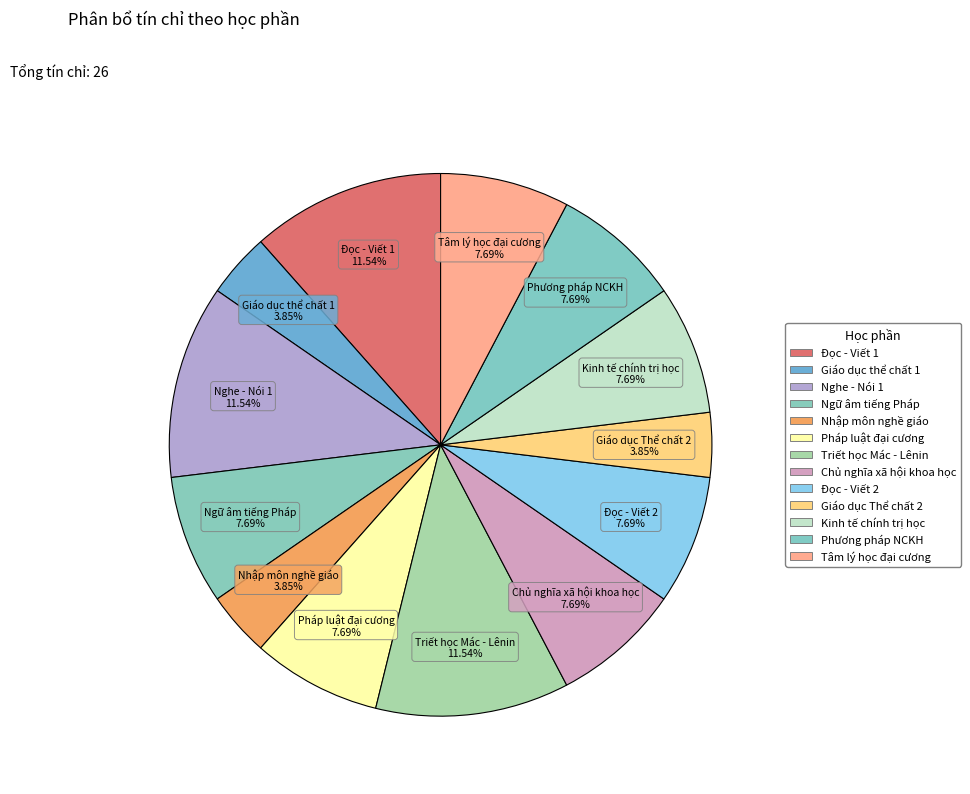

The Nghe - Nói 1 slice represents 1% of the pie. True or false?

False